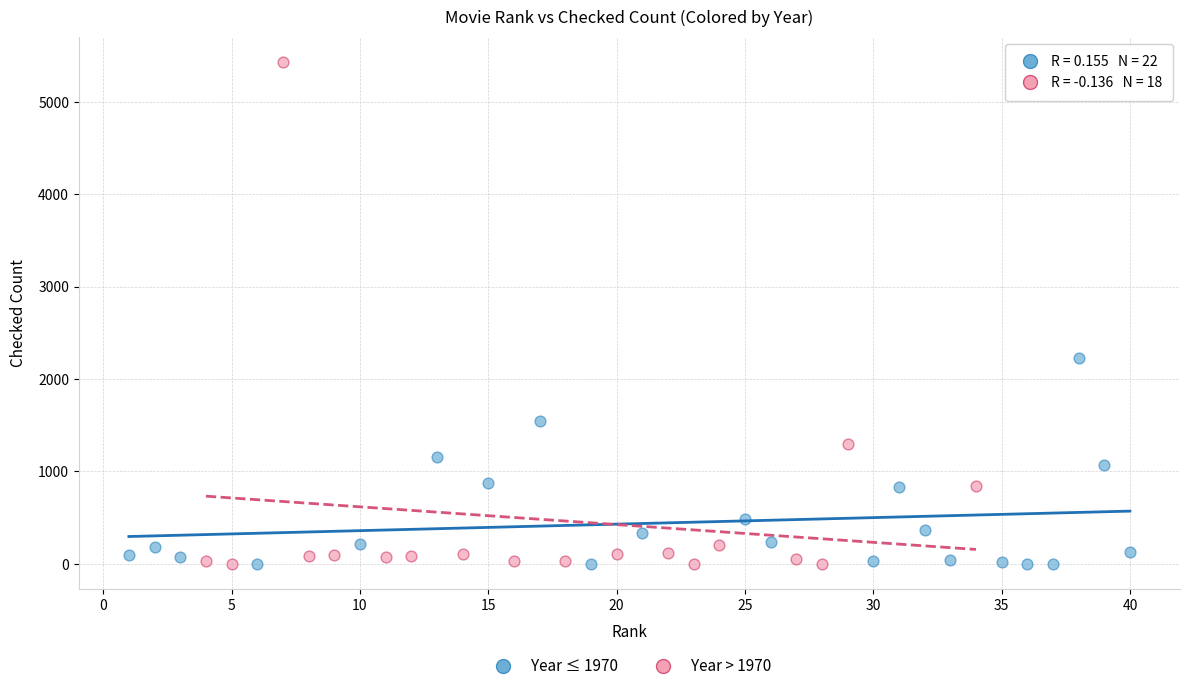

Which series reaches the maximum Y coordinate?

Year > 1970